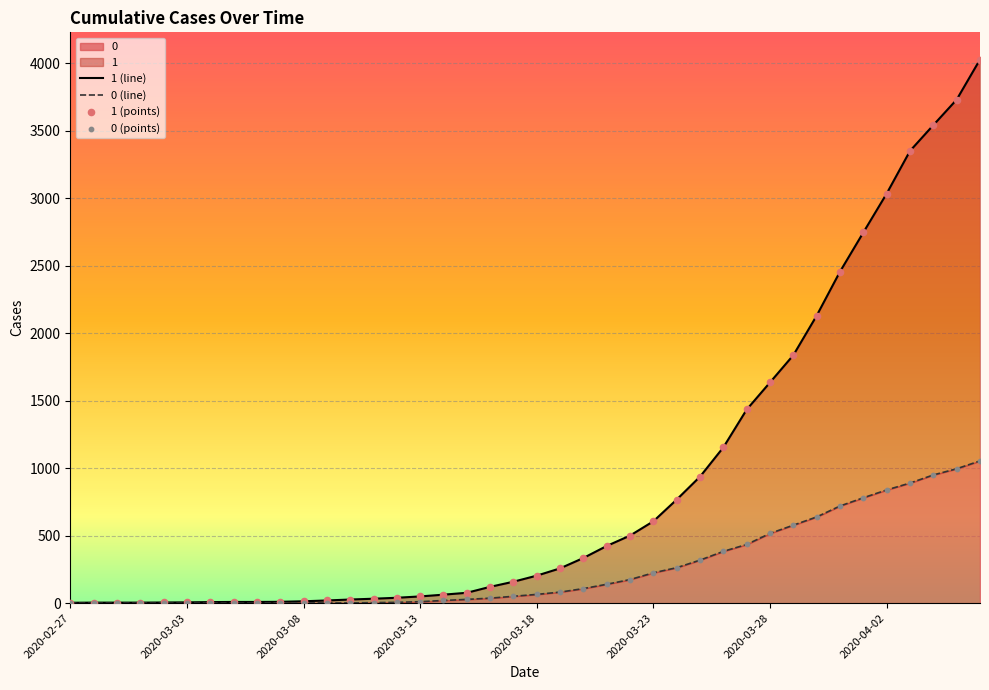

At which category is the sum across all series the highest?

2020-04-06